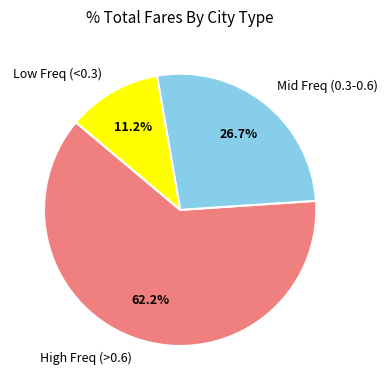

Which category has the biggest portion of the pie?

High Freq (>0.6)